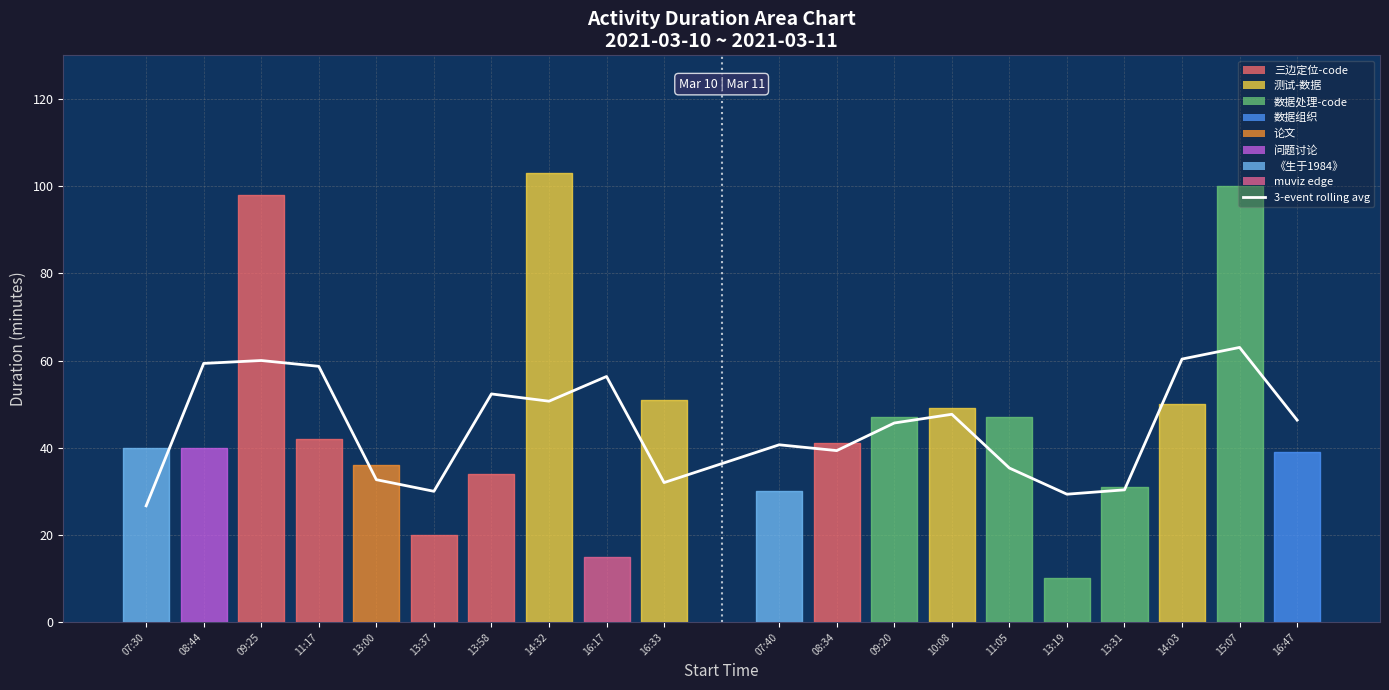

How many data points are above 46?

10